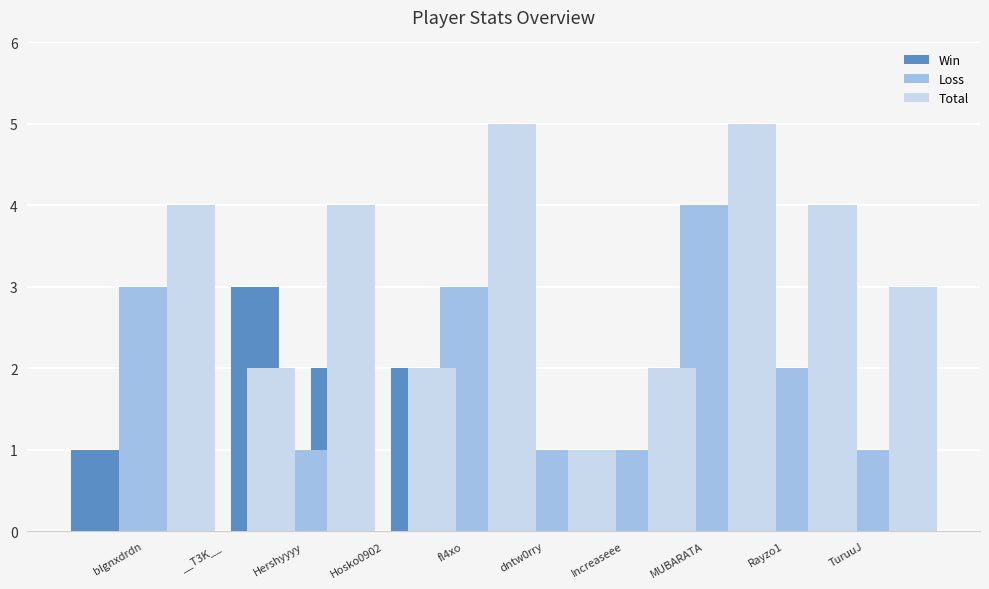

The value of Loss at MUBARATA is 6. True or false?

False